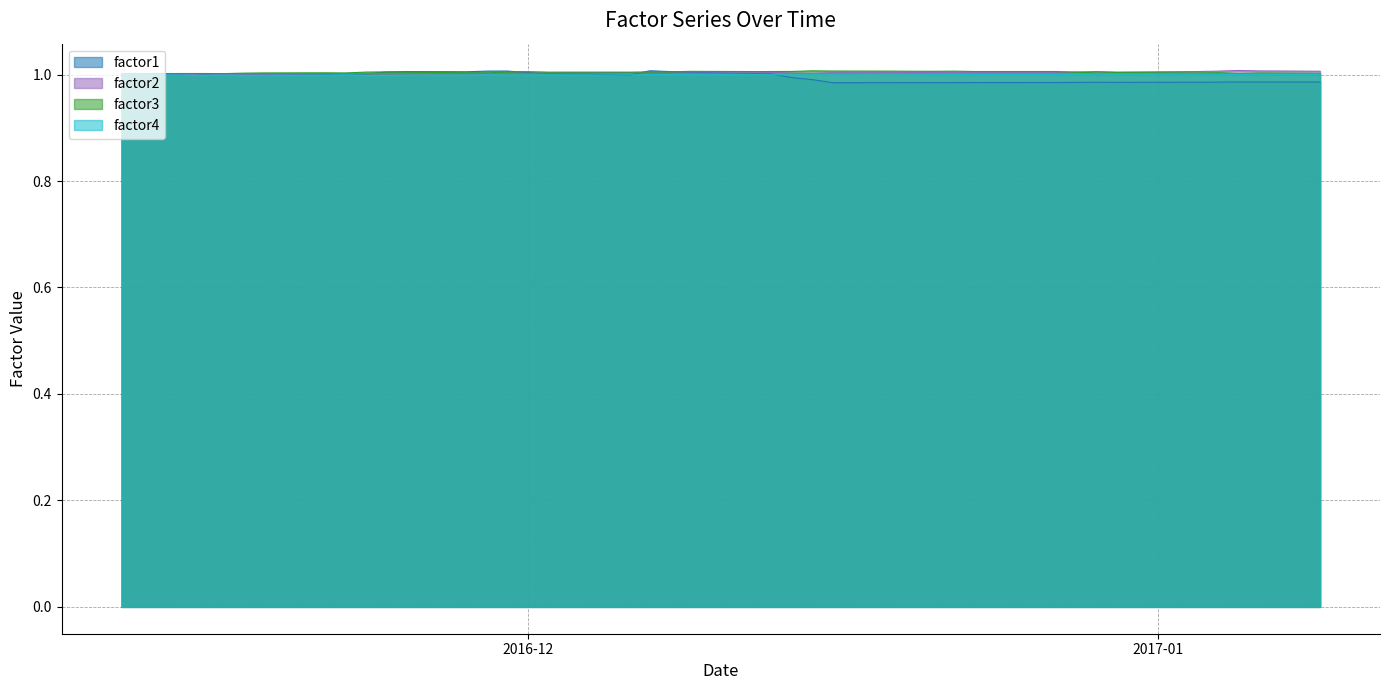

What is the highest value of the factor3 series?

1.0